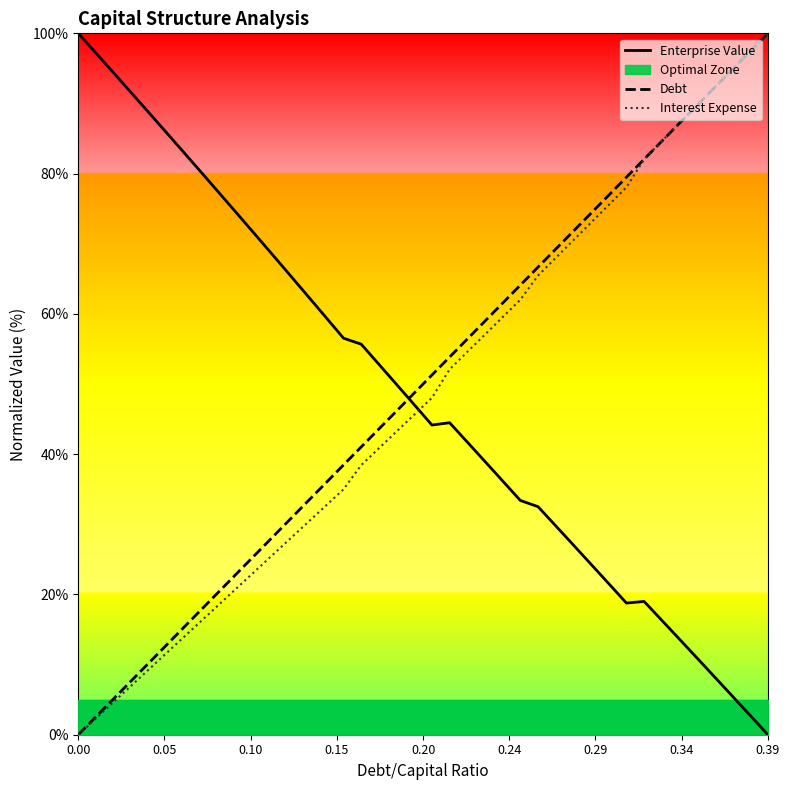

What is the highest value of the Debt series?

100.0